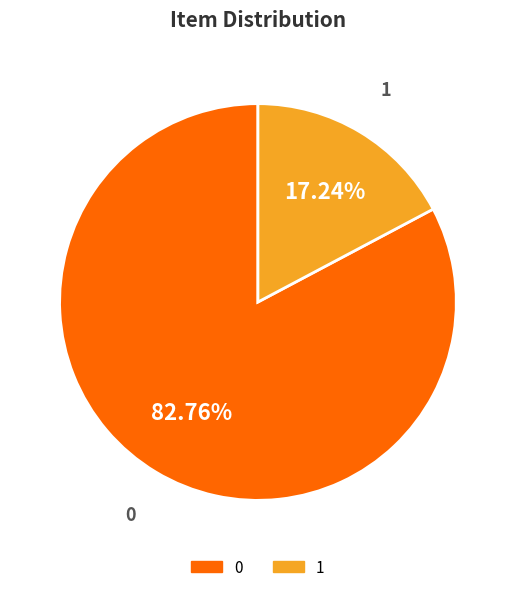

How many segments does this pie chart have?

2